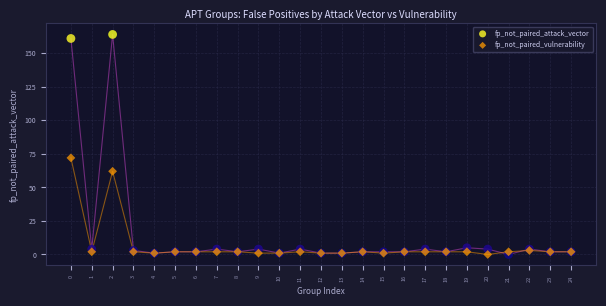

Across all series, what Y value is closest to 82?

72